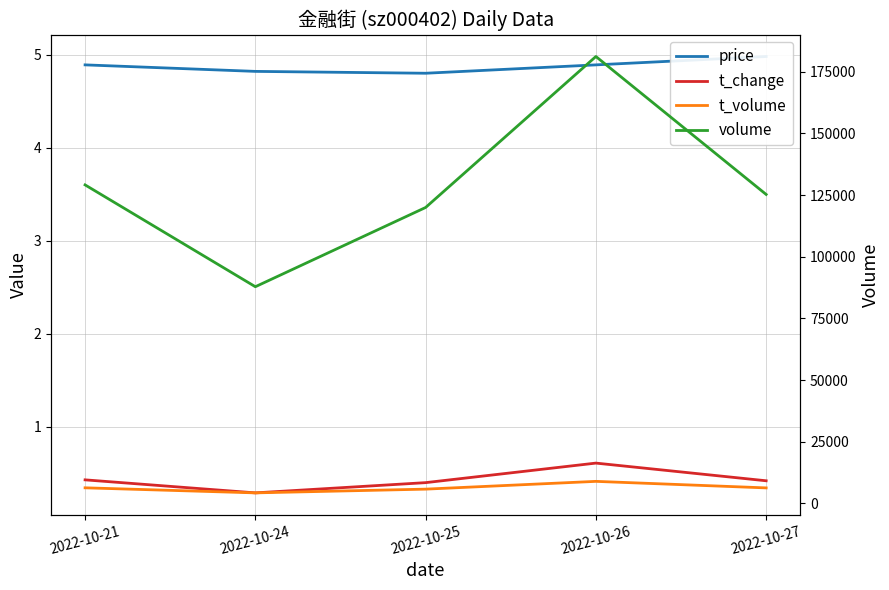

Reading left to right, list all the values displayed in this chart.

price: 2022-10-21=4.9	2022-10-24=4.8	2022-10-25=4.8	2022-10-26=4.9	2022-10-27=5.0
t_change: 2022-10-21=0.4	2022-10-24=0.3	2022-10-25=0.4	2022-10-26=0.6	2022-10-27=0.4
t_volume: 2022-10-21=6308.0	2022-10-24=4256.0	2022-10-25=5772.0	2022-10-26=8923.0	2022-10-27=6274.0
volume: 2022-10-21=129113.0	2022-10-24=87832.0	2022-10-25=119958.0	2022-10-26=181166.0	2022-10-27=125240.0